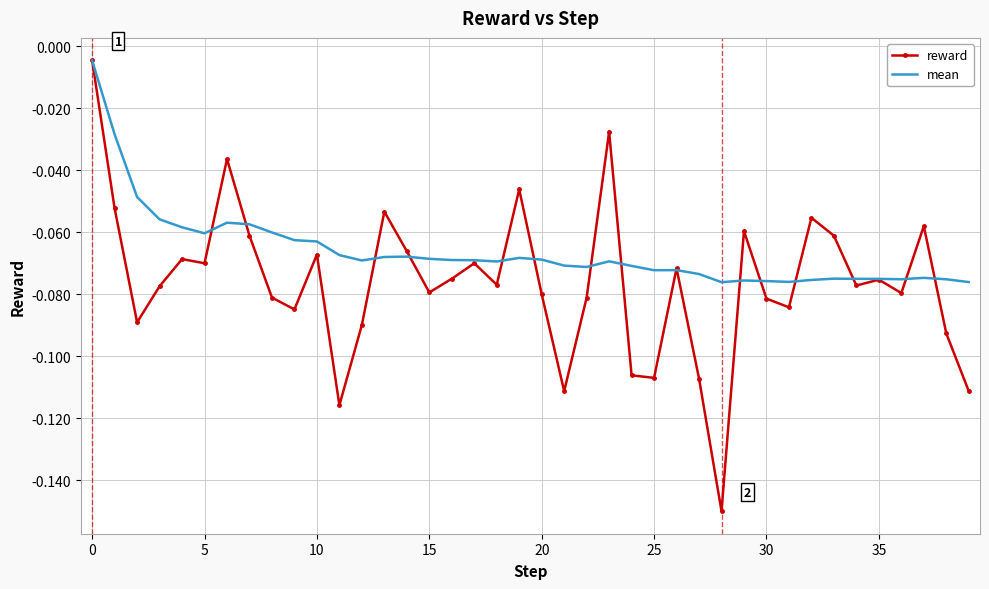

Which series has the largest range (max minus min)?

reward